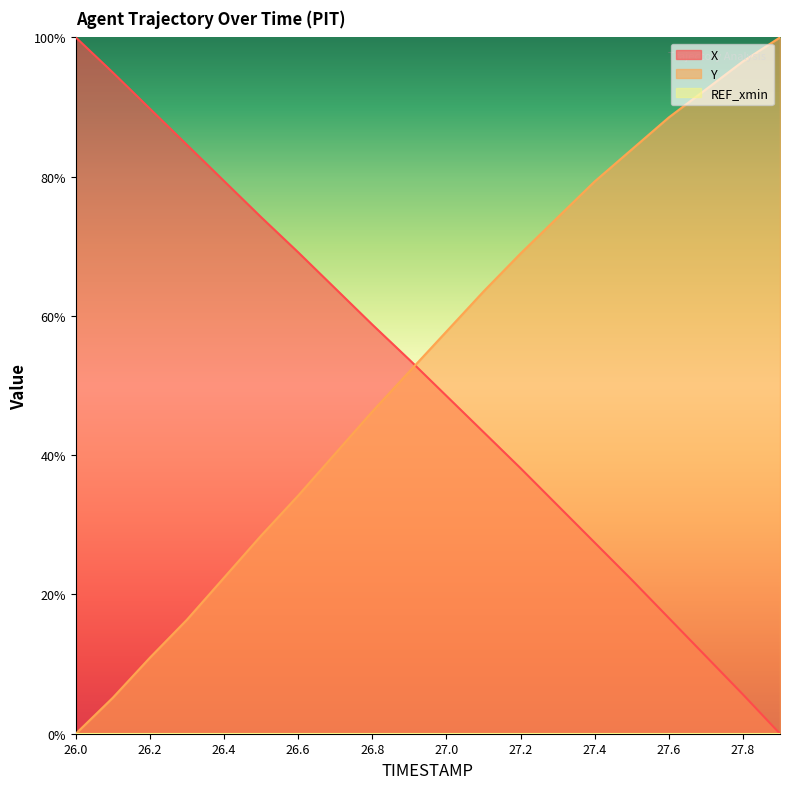

Which series changed the most between 26.0 and 27.6?

Y